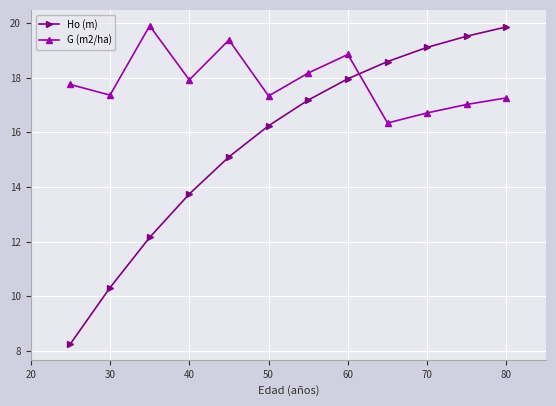

Rank the series by their average value, from highest to lowest.

G (m2/ha), Ho (m)